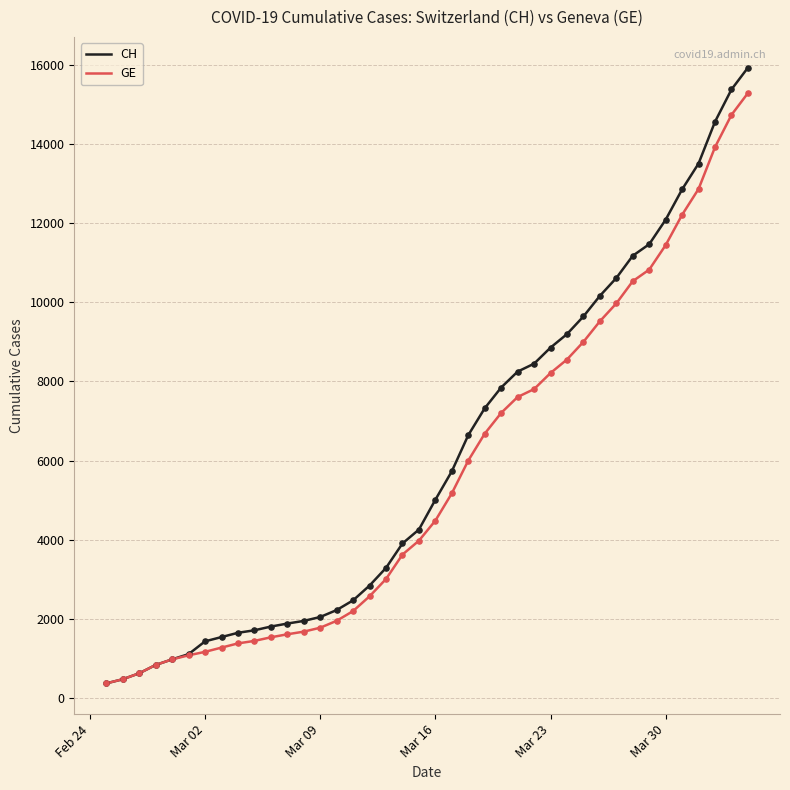

Which series has the largest total across all categories?

CH